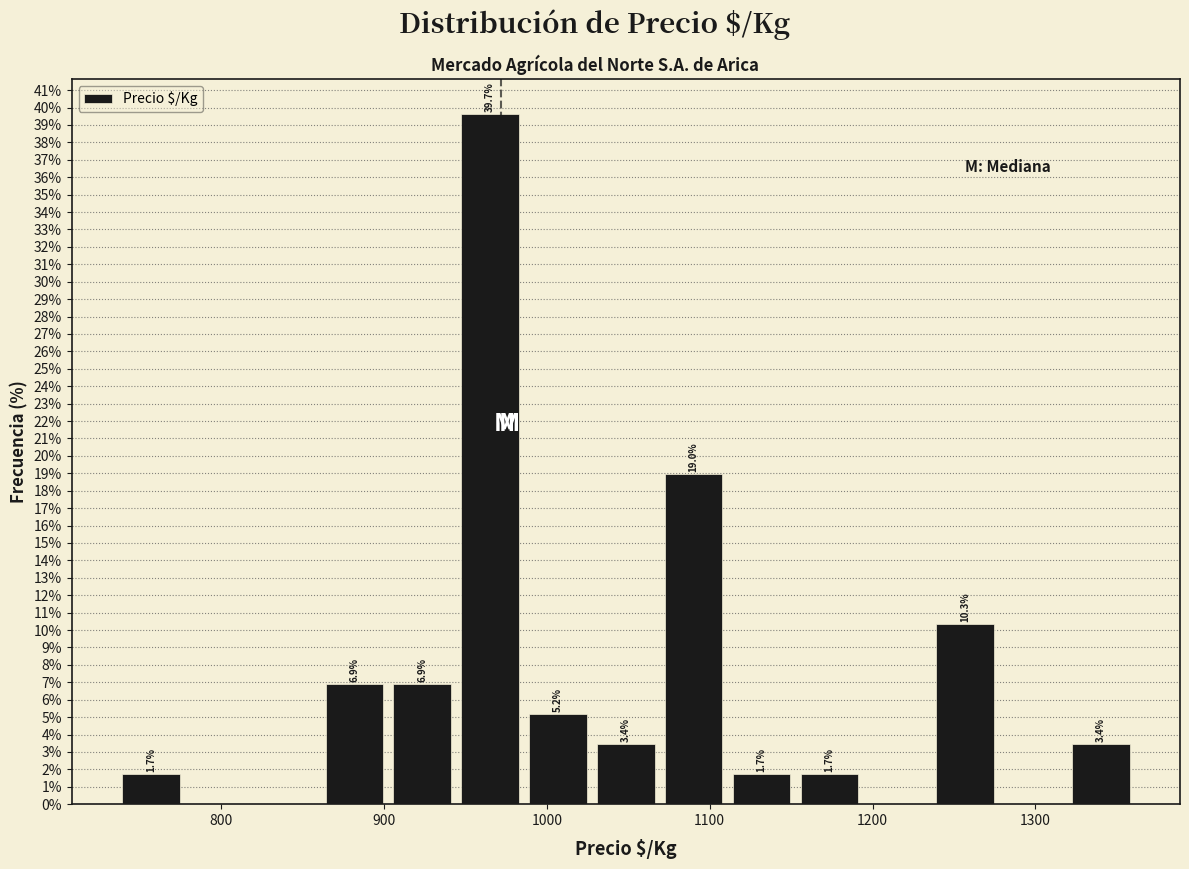

Which range on the x-axis has the tallest bar?

940 to 990